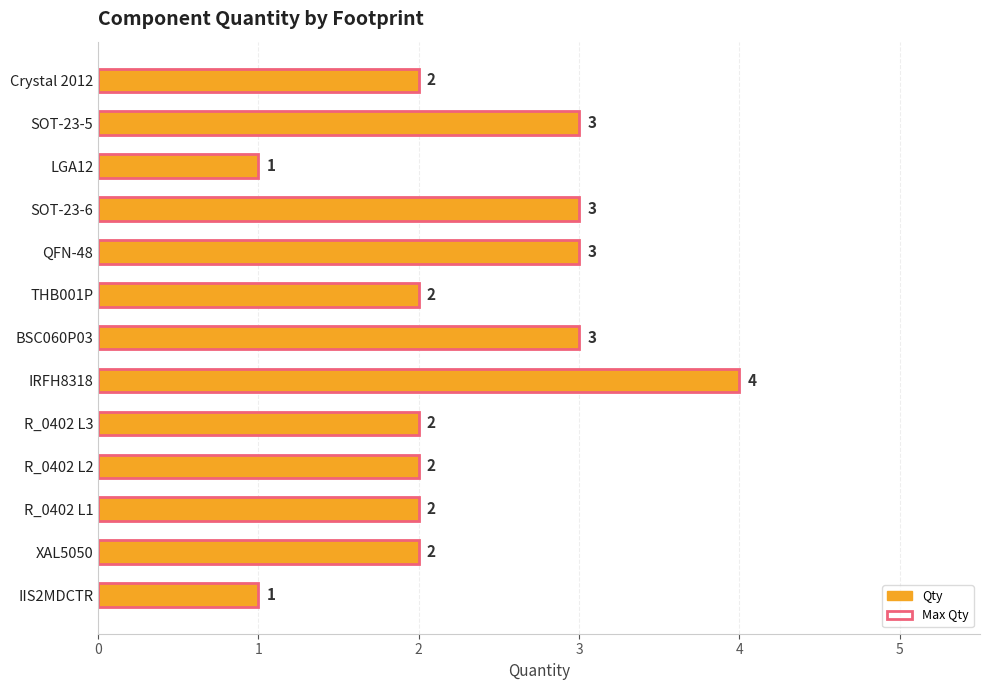

How many values in the Max Qty series exceed 2?

5